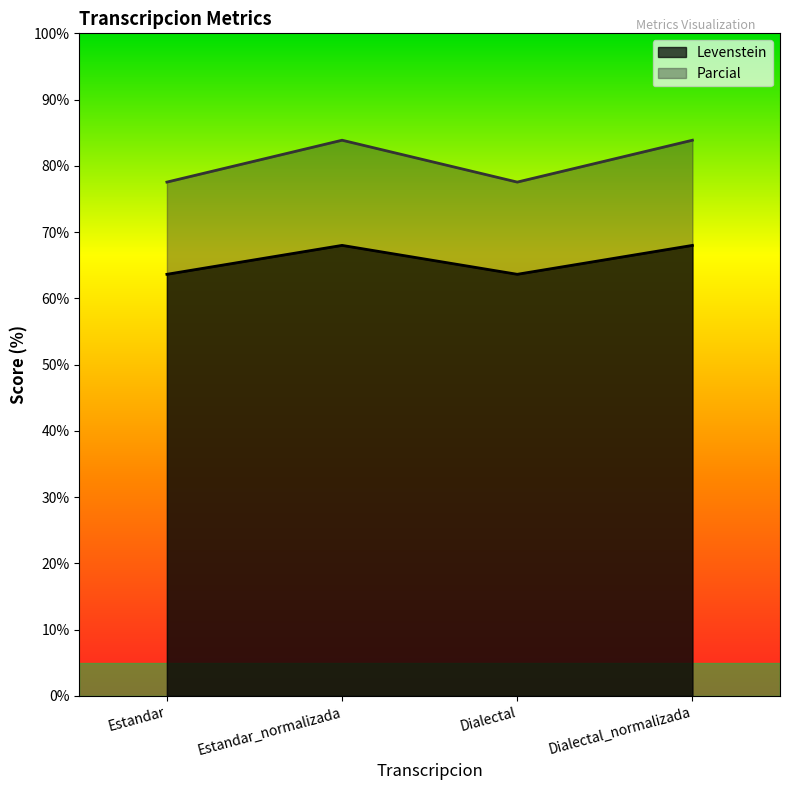

List the series in order of their overall mean, lowest first.

Levenstein, Parcial